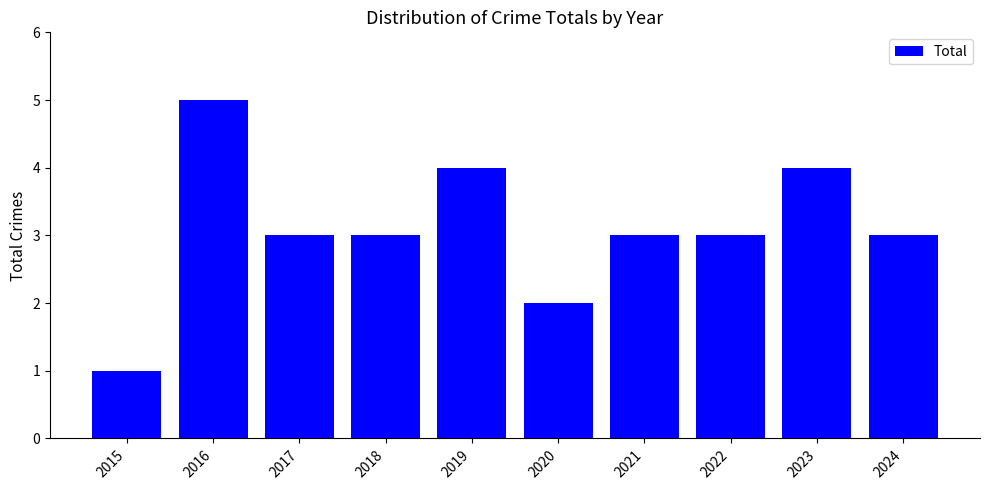

How many values are between 3 and 4?

7